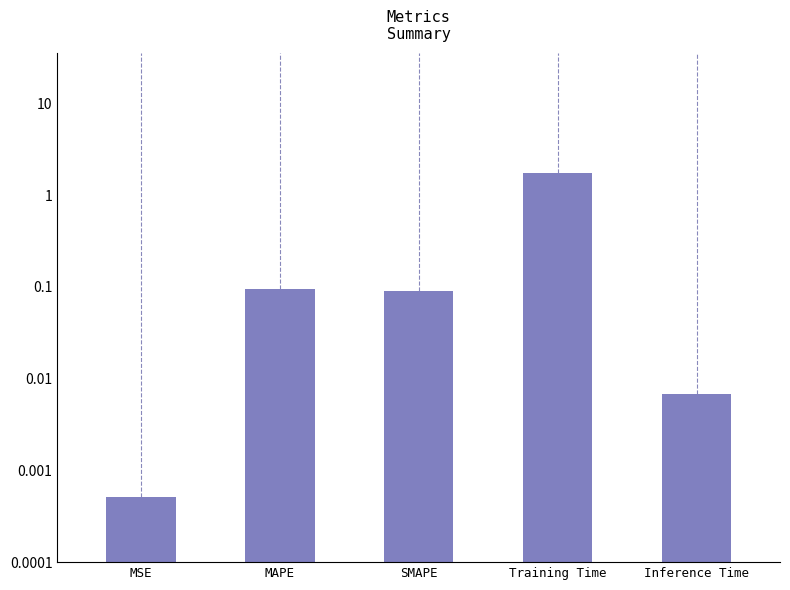

List the labels in order of value, largest first.

Training Time, MAPE, SMAPE, Inference Time, MSE